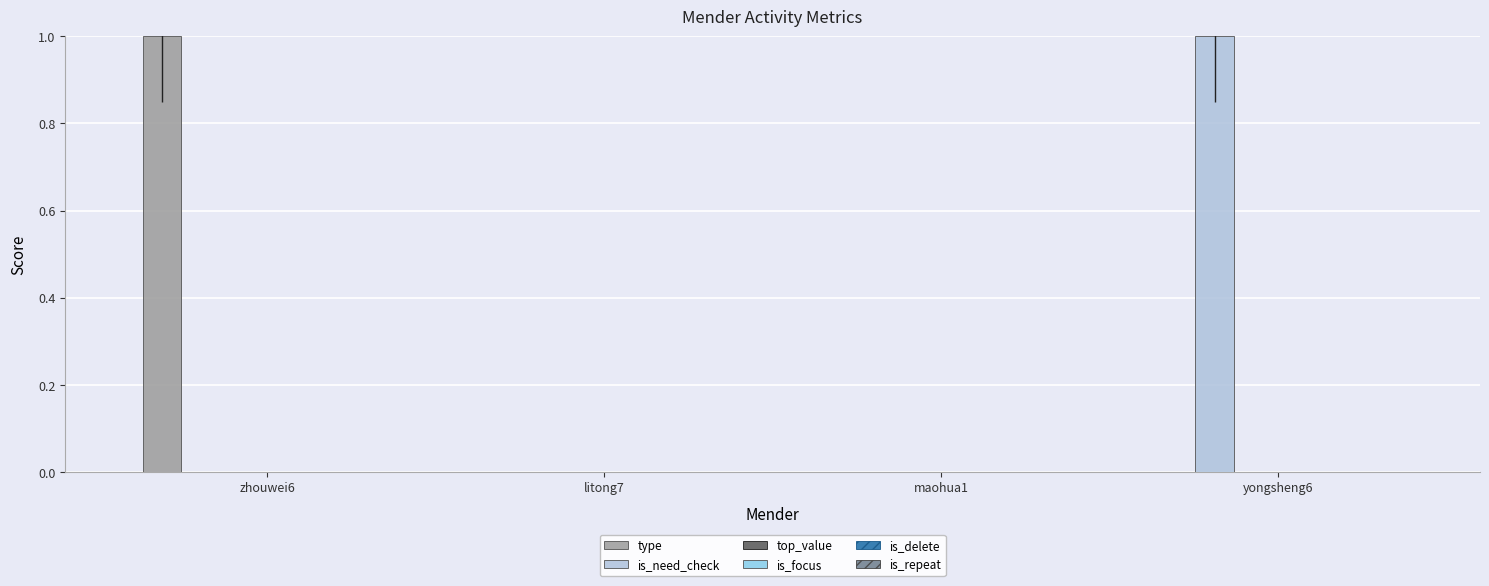

Between maohua1 and yongsheng6, which series saw the biggest shift?

is_need_check